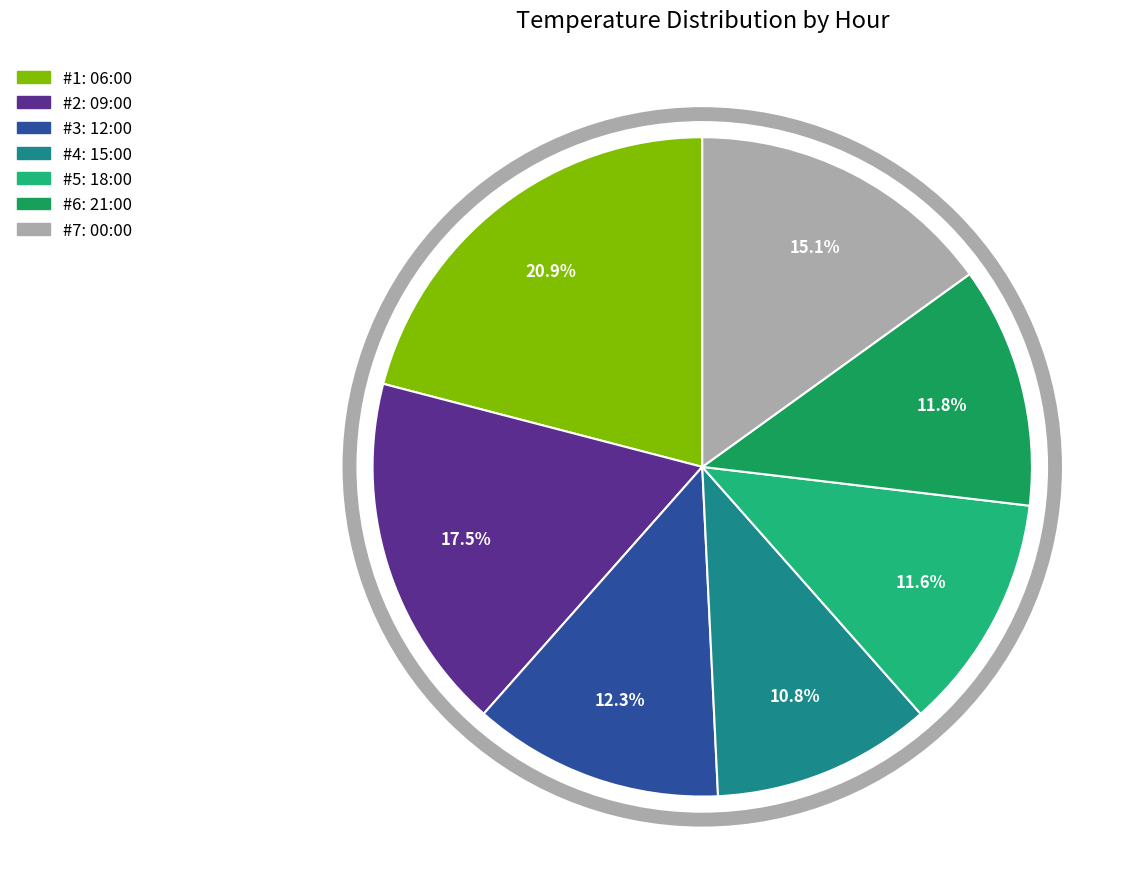

Is there any slice that represents more than half of the pie?

No